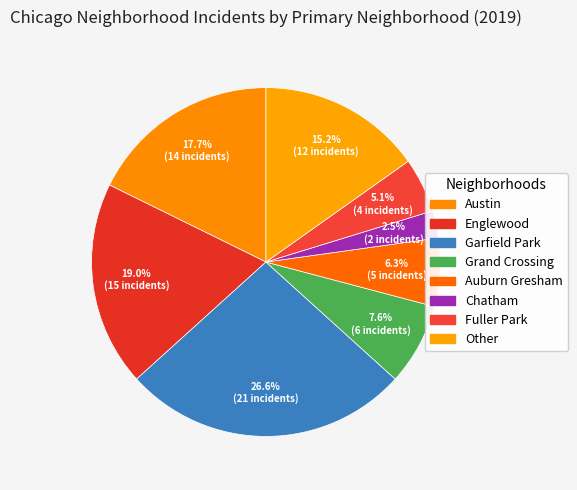

Does any single category account for the majority?

No